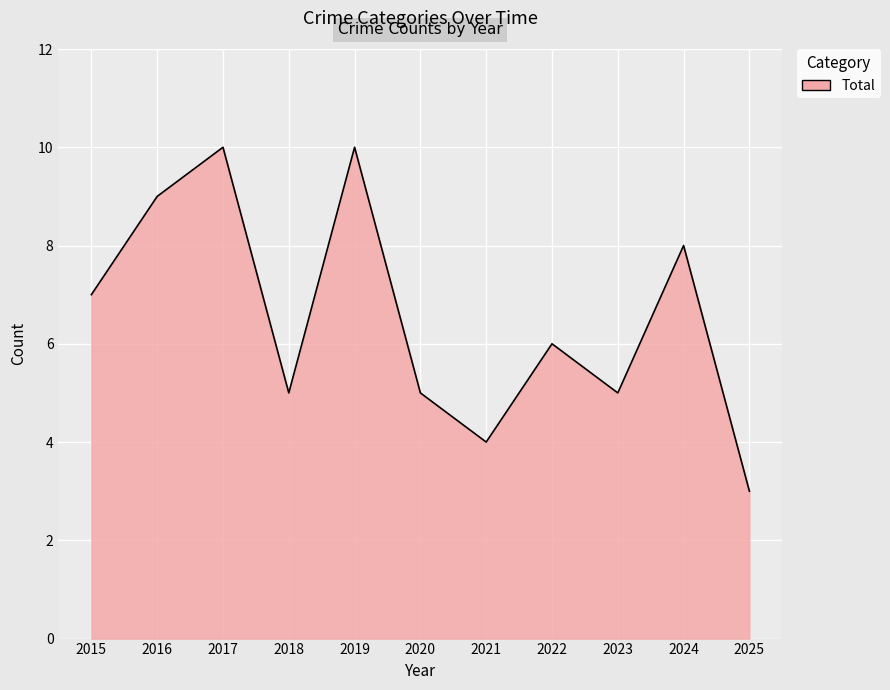

True or false: the data shows 1 at 2020.

False